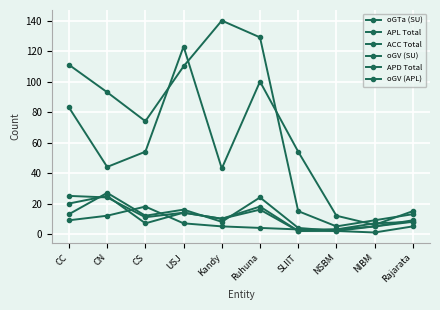

What is the minimum value shown in the chart?

1